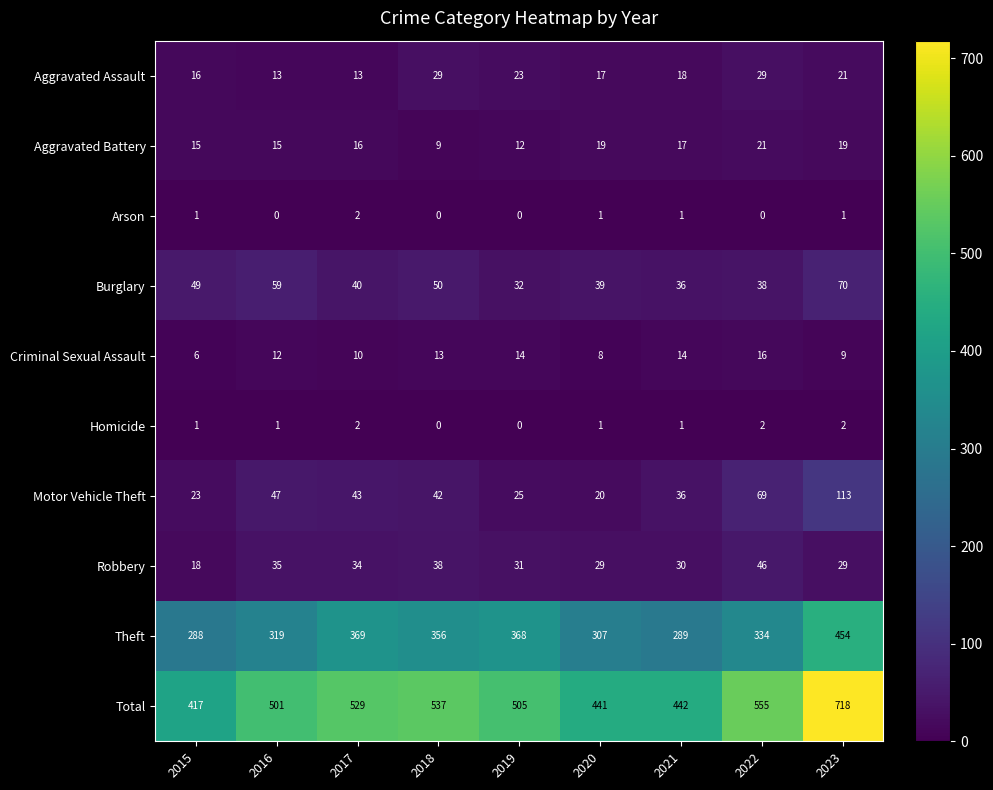

What is the sum of all Robbery values?

290